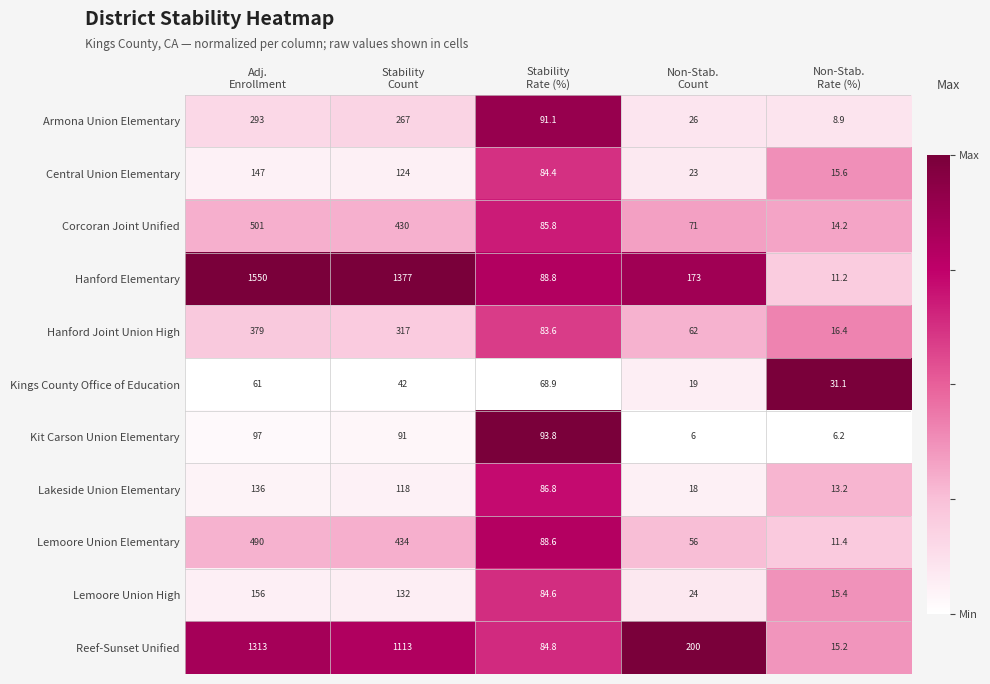

What is the difference between the maximum and minimum values in the Hanford Elementary series?

1538.8